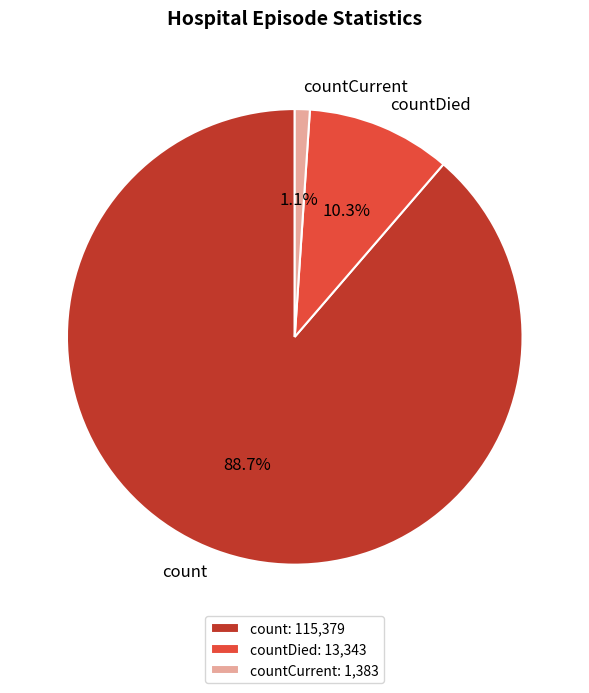

How many slices are in this pie chart?

3